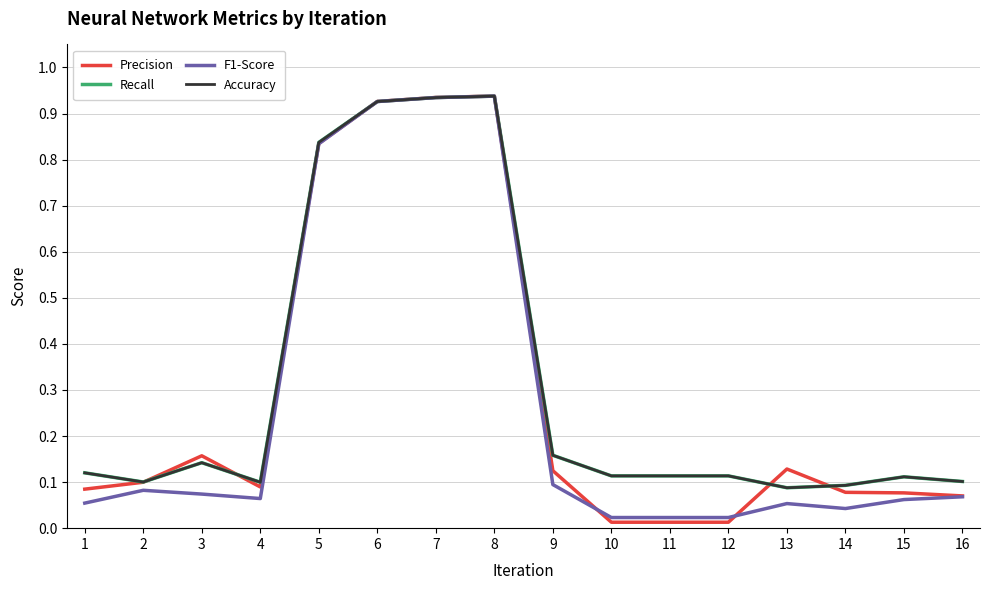

Does the chart have visible grid lines?

Yes